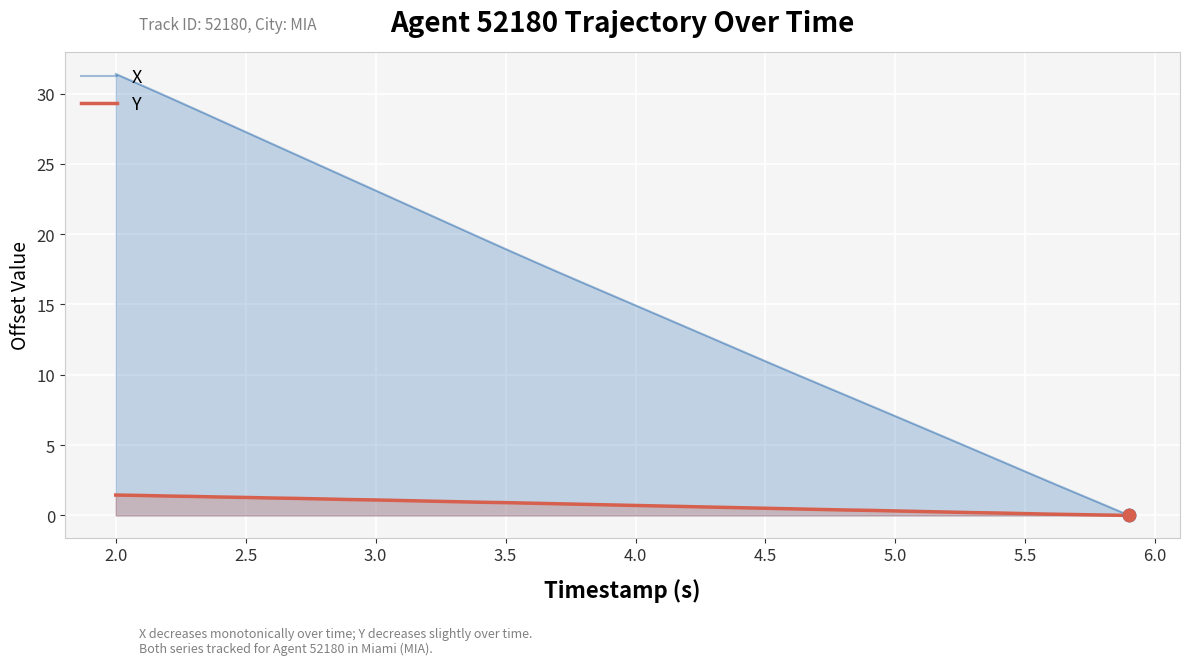

What are all the series names shown in the legend?

X, Y